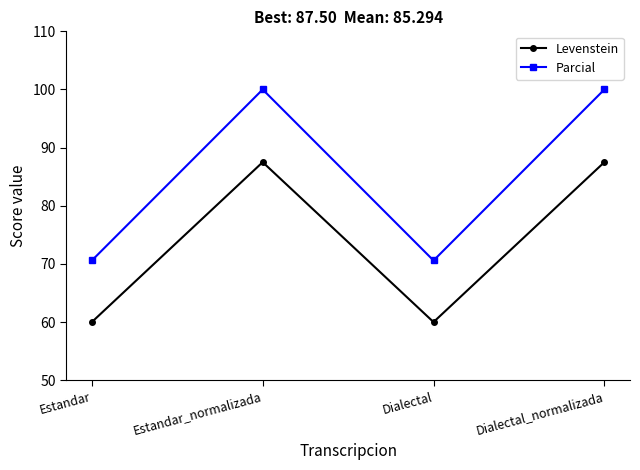

In Levenstein, how many points are higher than both neighbors (excluding endpoints)?

1